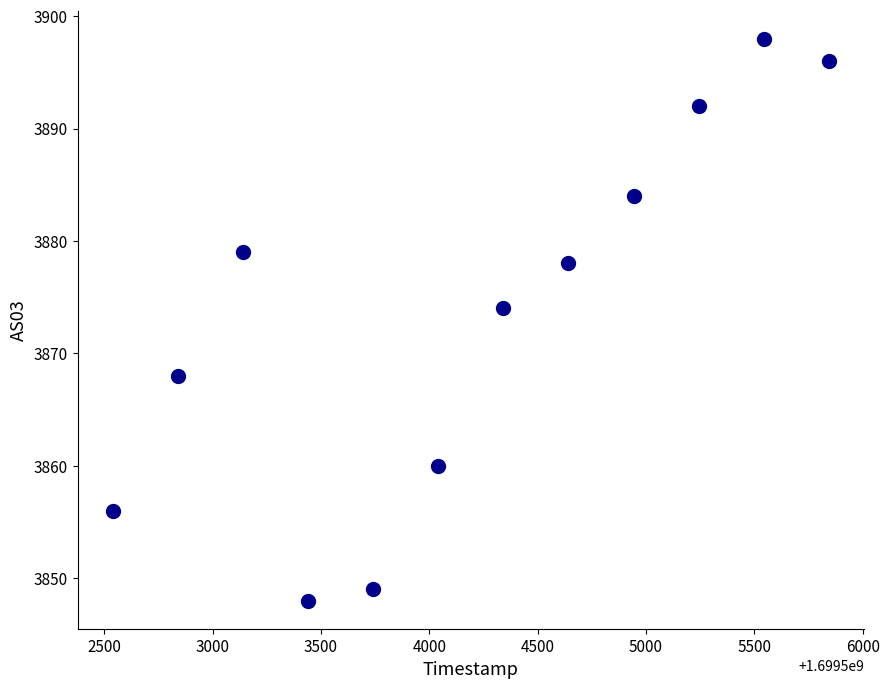

What Y value in the scatter plot is closest to 3873?

3874